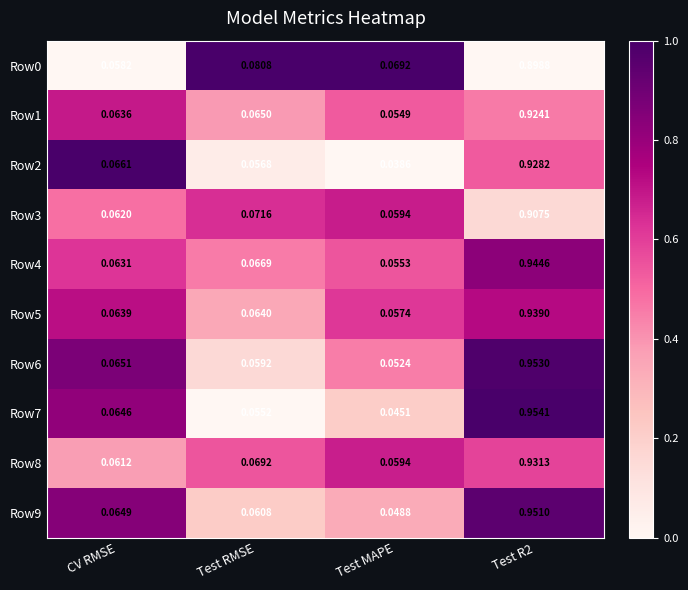

Is the value of Row5 at Test R2 greater than the value of Row6 at Test RMSE?

Yes